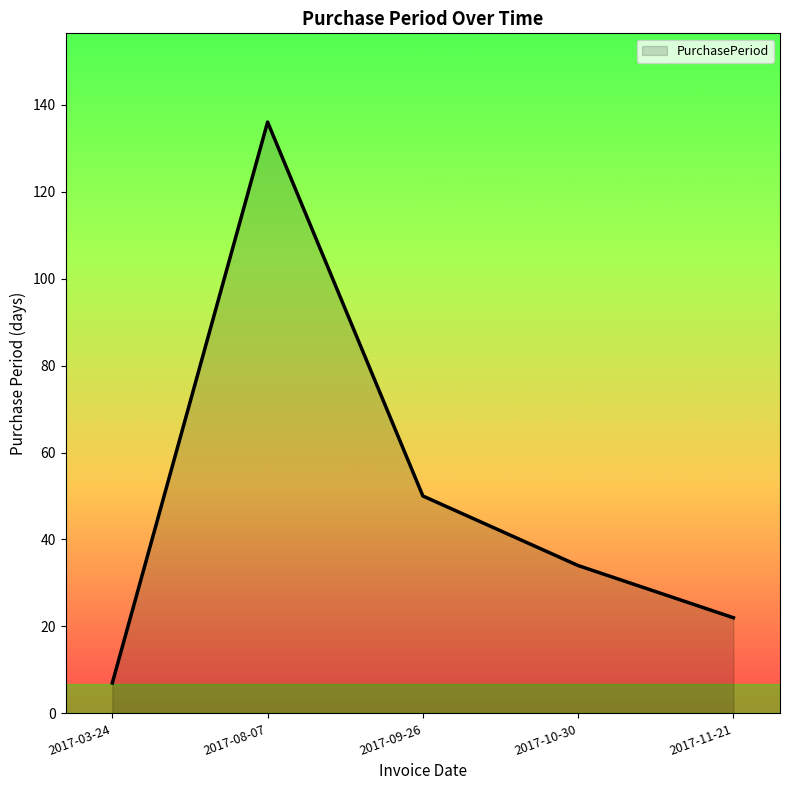

How many lines are shown in the chart?

1